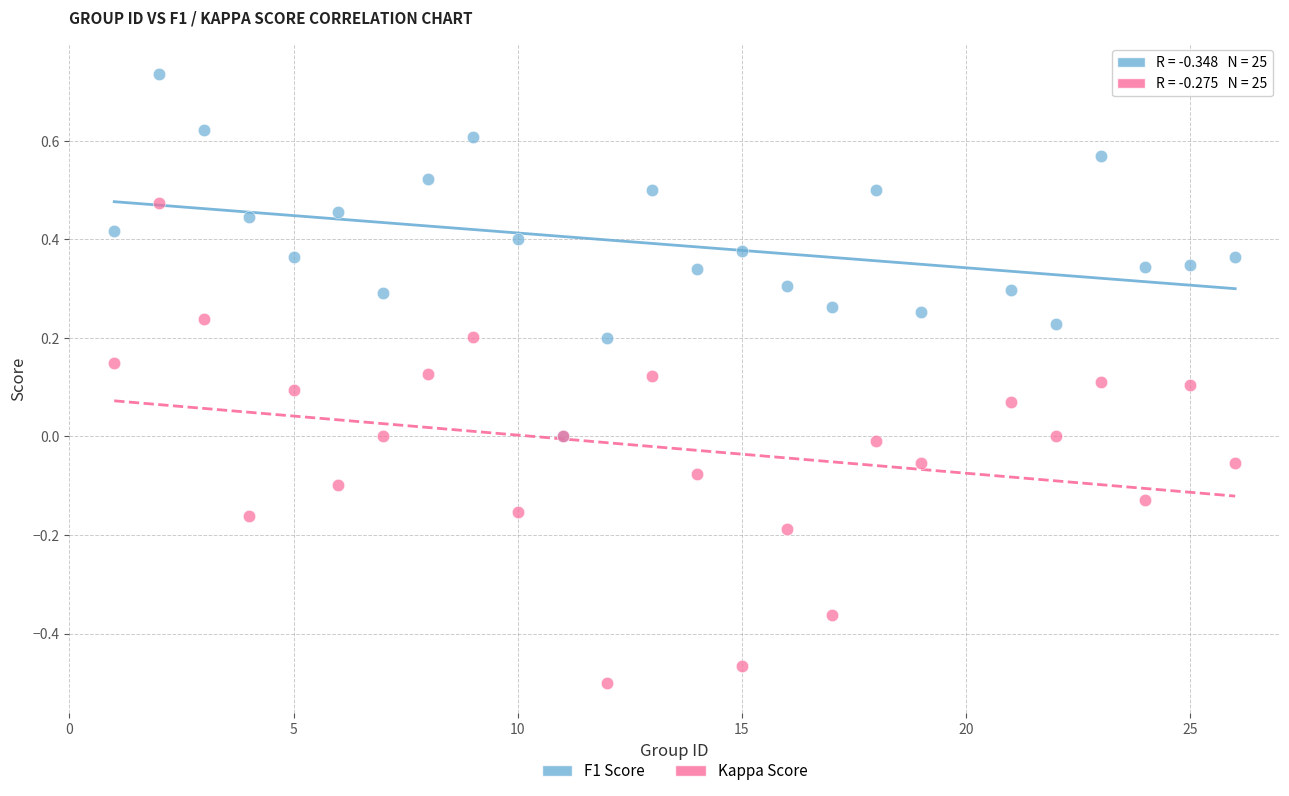

Which series contains the lowest Y value?

Kappa Score